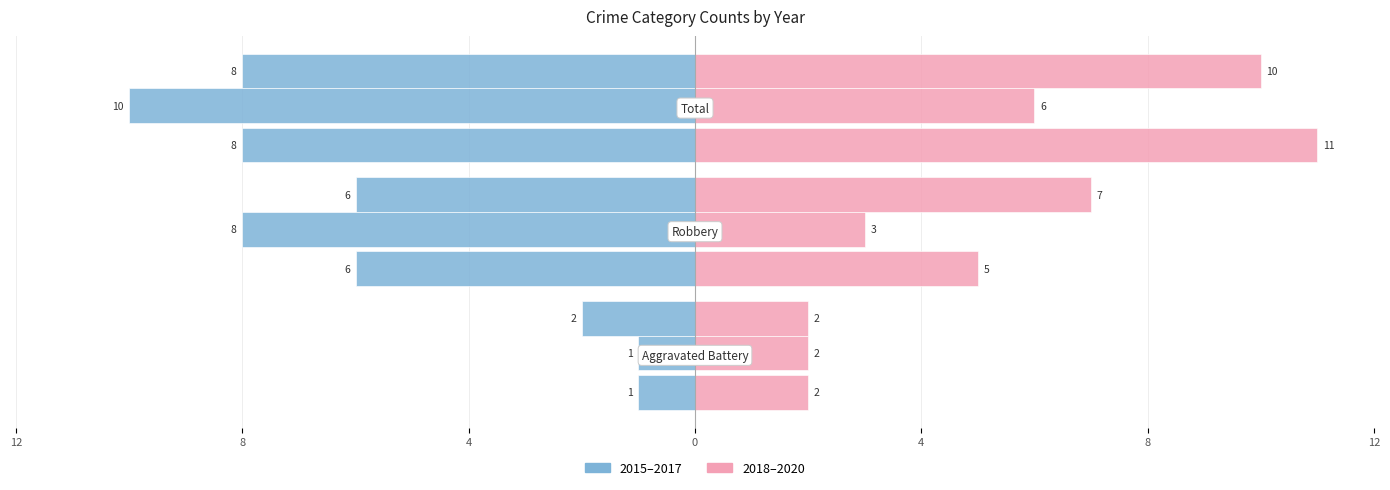

What is the sum of the 2016 values at Aggravated Battery and Robbery?

-9